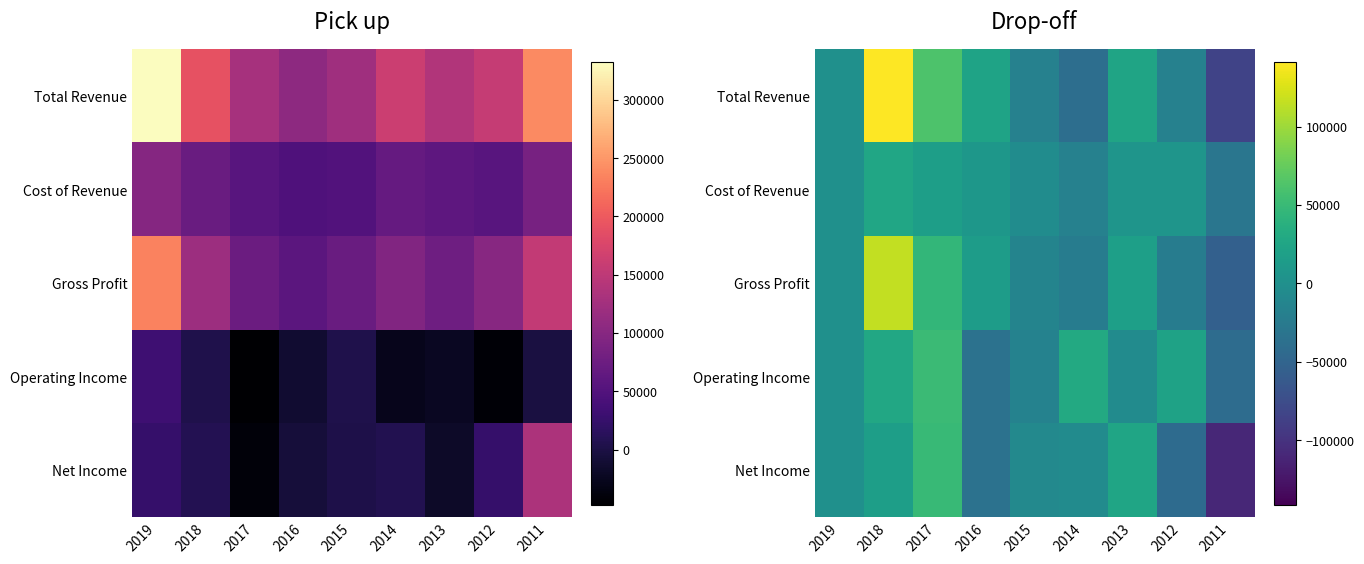

At which category is the sum across all series the highest?

2018